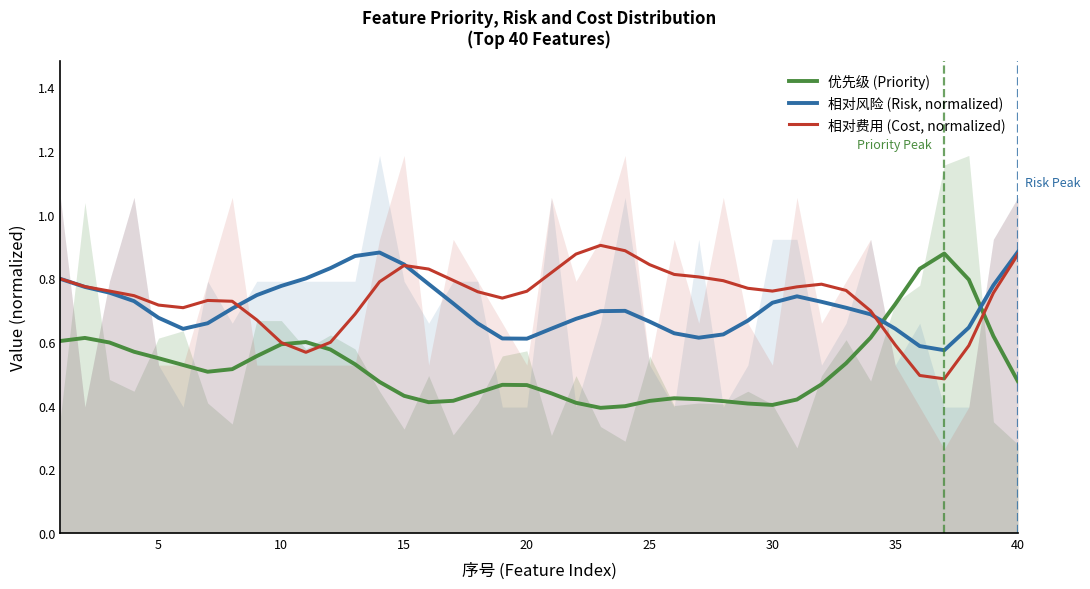

How many intersections are there between 相对风险 (Risk, normalized) and 优先级 (Priority)?

2